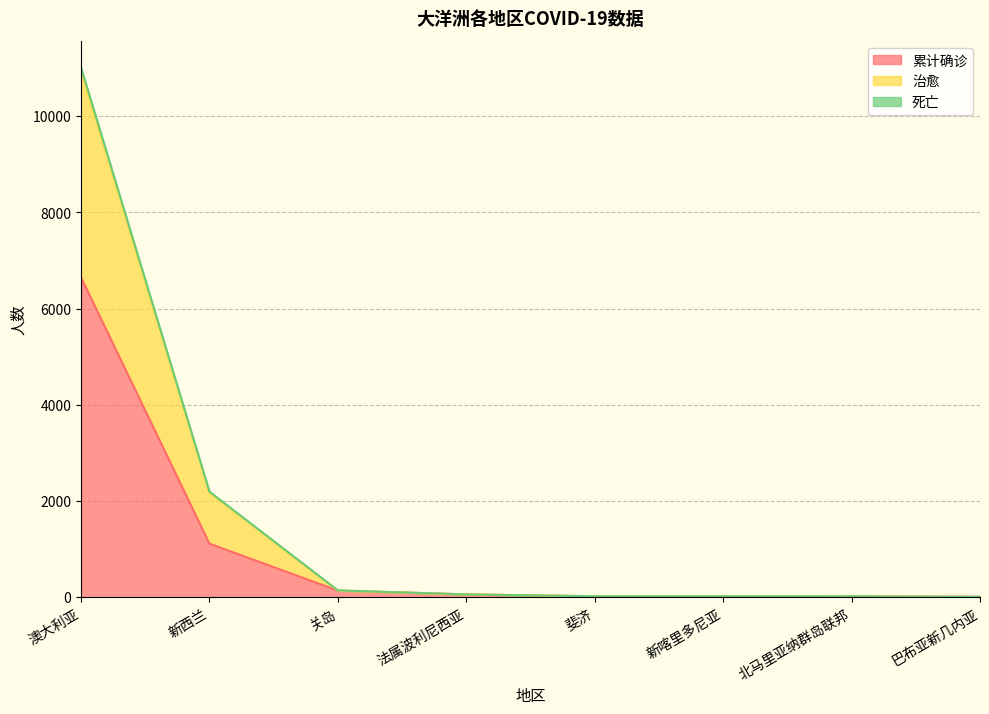

At which category is the sum across all series the highest?

澳大利亚